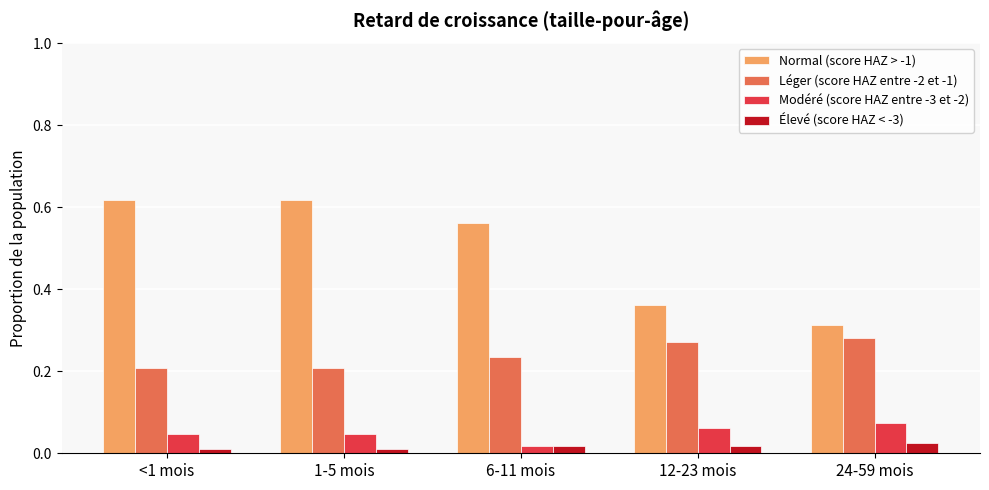

What is the label of the 1st bar from the left?

<1 mois